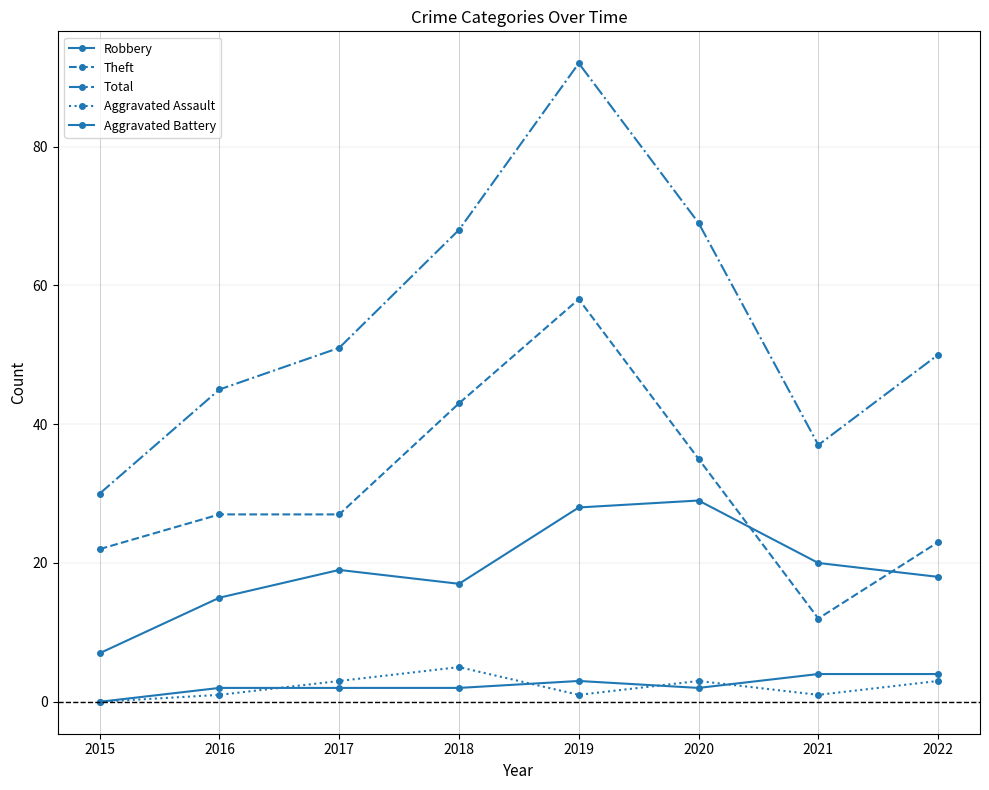

Where is Aggravated Assault nearest to the value 2?

2016